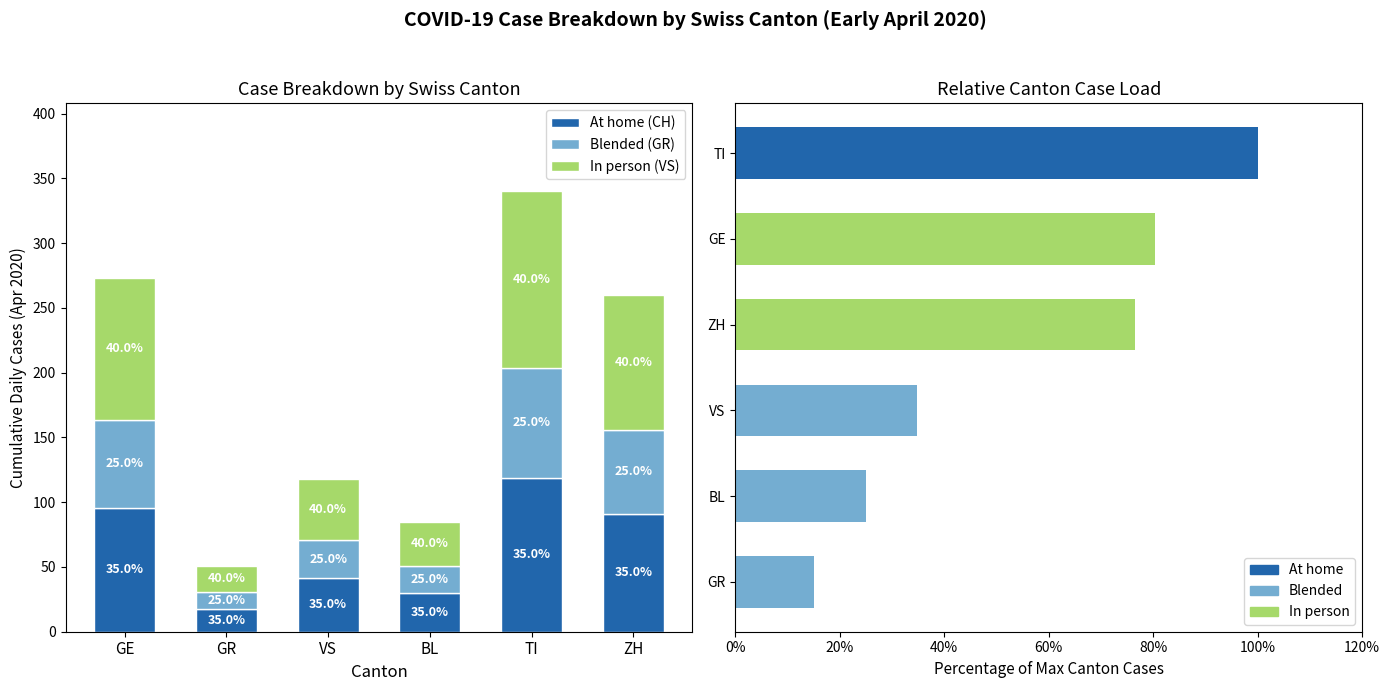

Reading left to right, extract all data points from this chart.

At home (CH): 95.5	17.8	41.3	29.7	119.0	91.0
Blended (GR): 68.3	12.8	29.5	21.2	85.0	65.0
In person (VS): 109.2	20.4	47.2	34.0	136.0	104.0